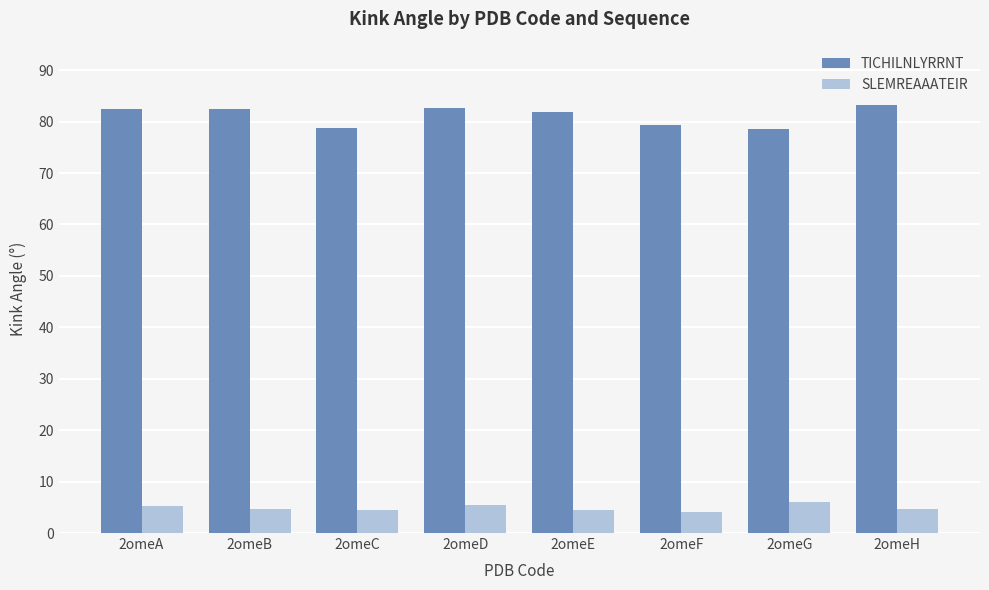

Is it true that SLEMREAAATEIR equals 4.4 at 2omeE?

True